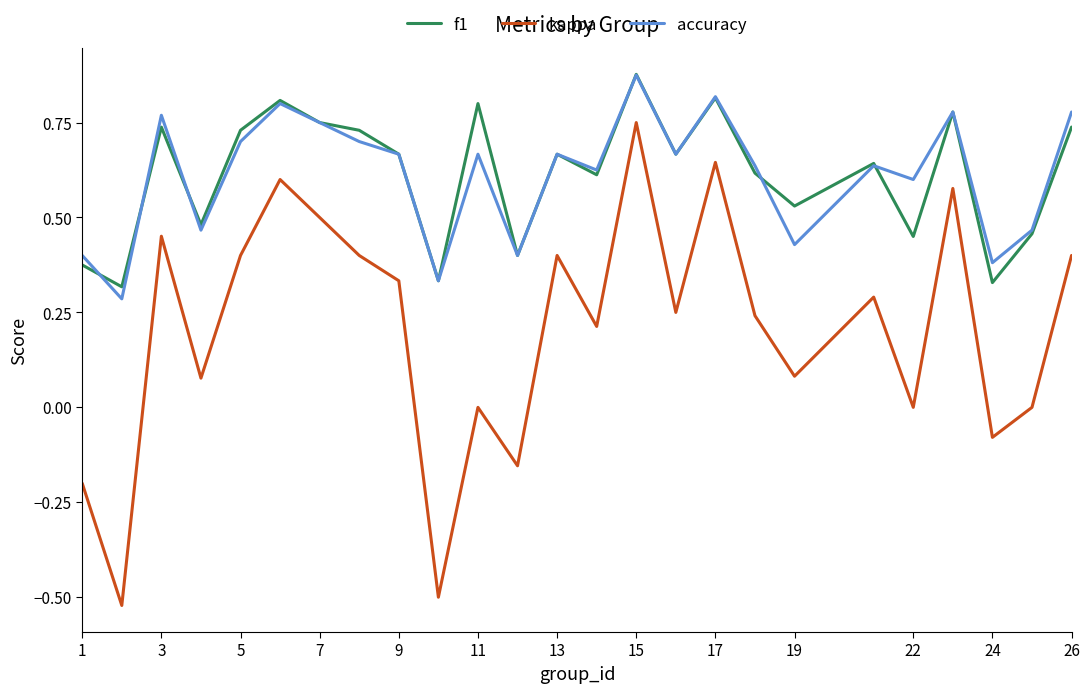

Count the number of categories in the chart.

25